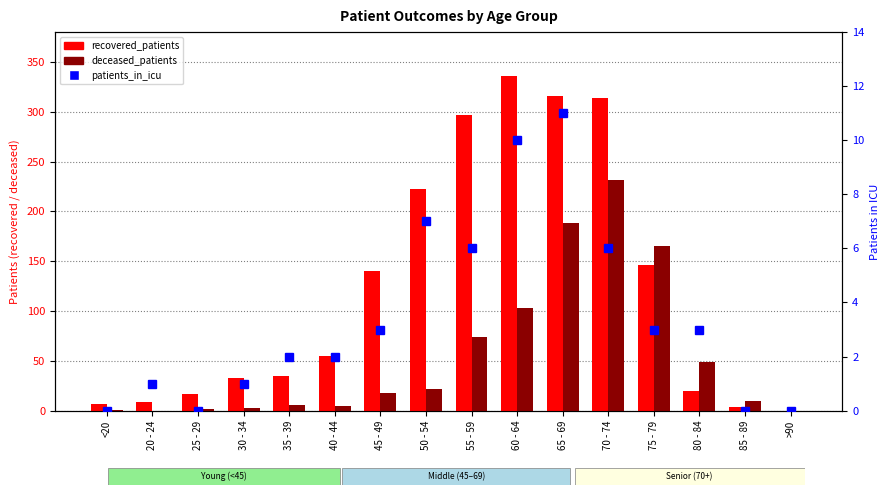

Where does the recovered_patients series first go above 55?

45 - 49